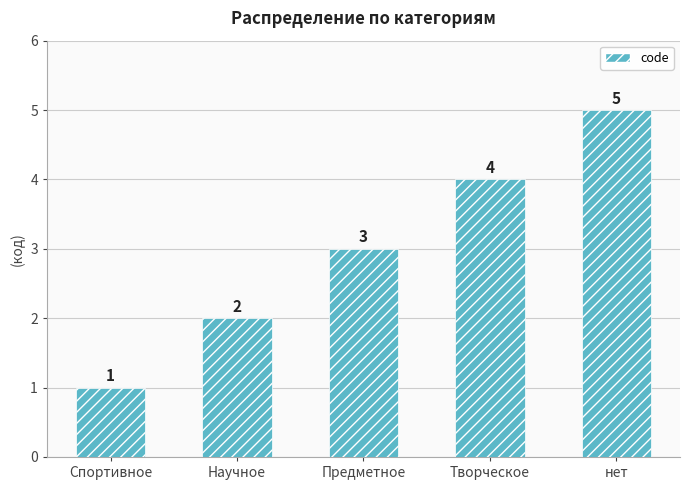

How many values are between 2 and 4?

3